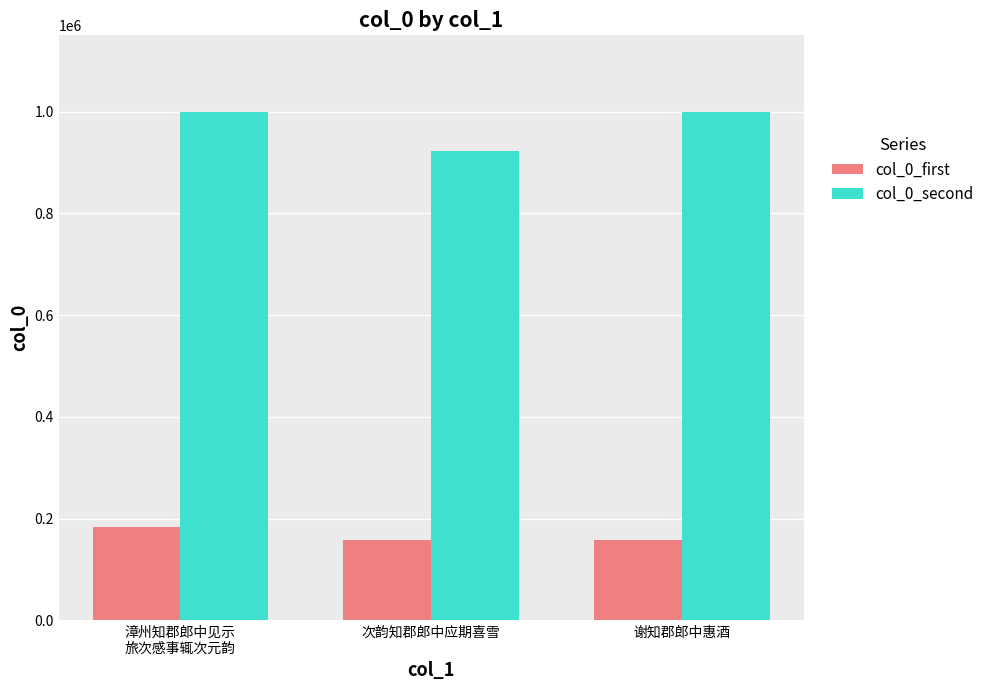

What is the label of the 2nd bar from the left?

次韵知郡郎中应期喜雪